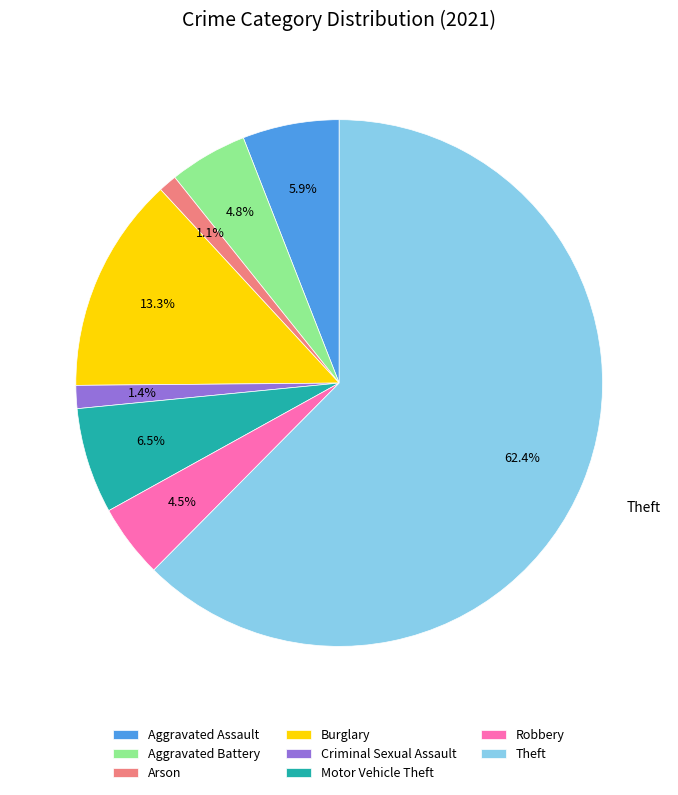

Is it true that Arson is 1% of the pie?

True